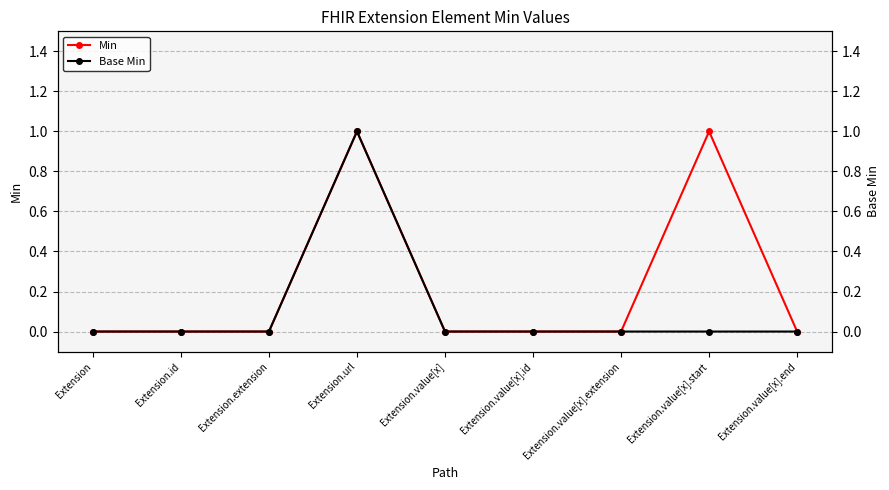

How many distinct data groups are displayed?

2